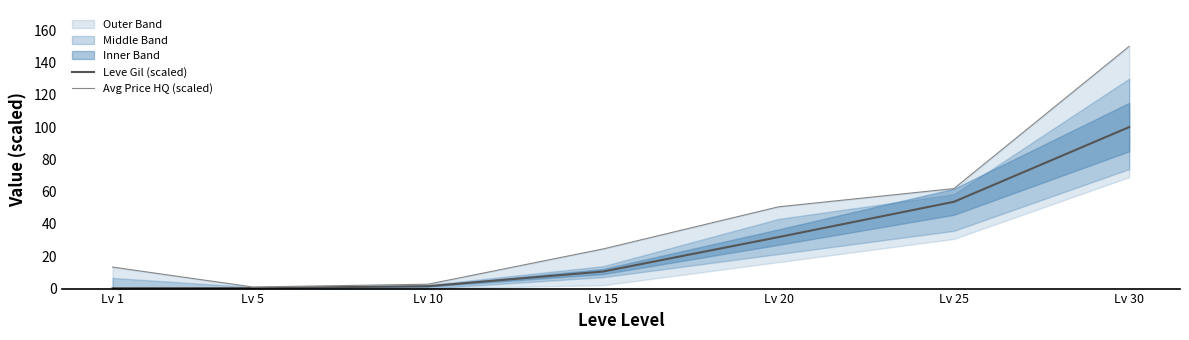

At Lv 1, list the series in order from largest to smallest.

Avg Price HQ (scaled), Leve Gil (scaled)